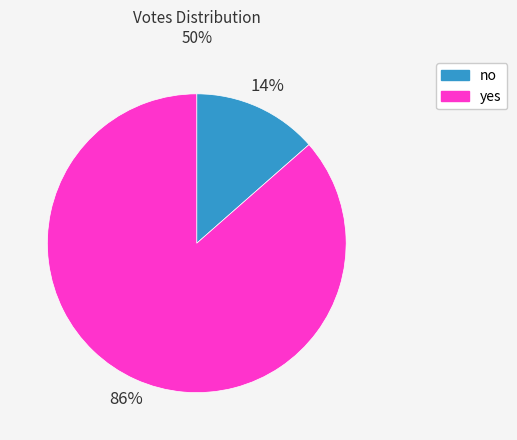

Which category has the smallest portion of the pie?

no